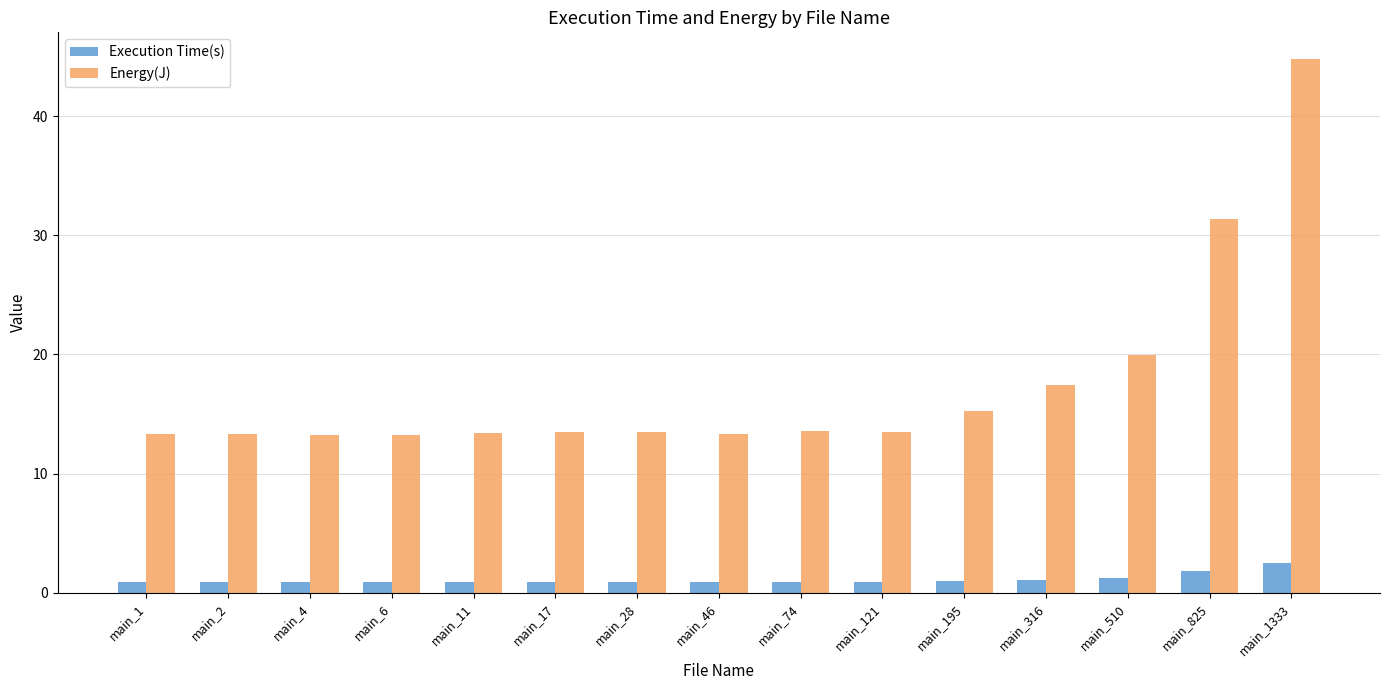

Which category has the highest value across all series?

main_1333